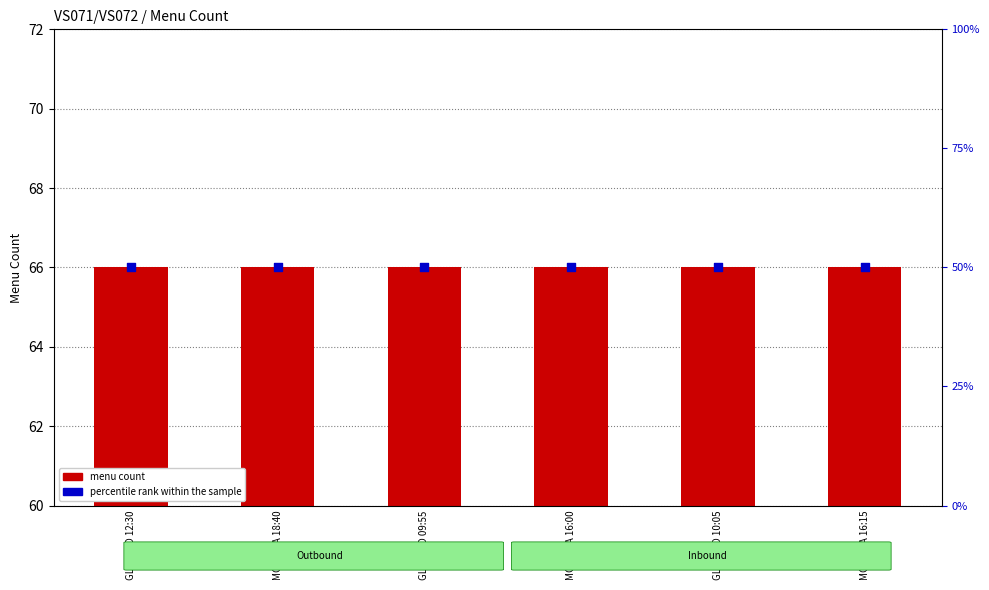

Which series reaches the minimum Y coordinate?

menu count